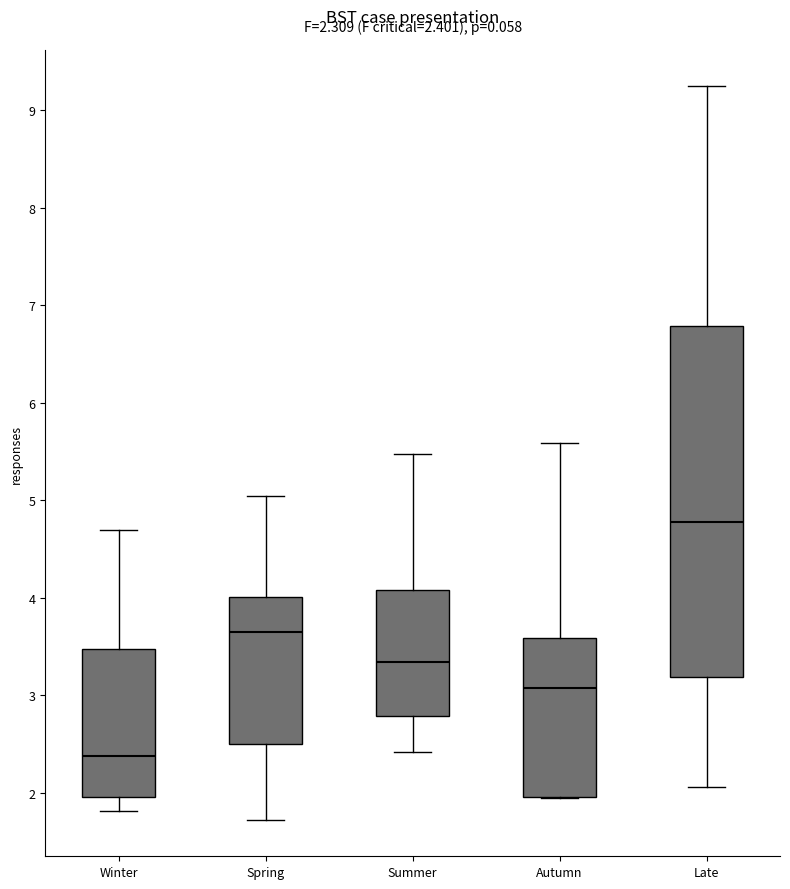

Which box's median line is the lowest?

Winter